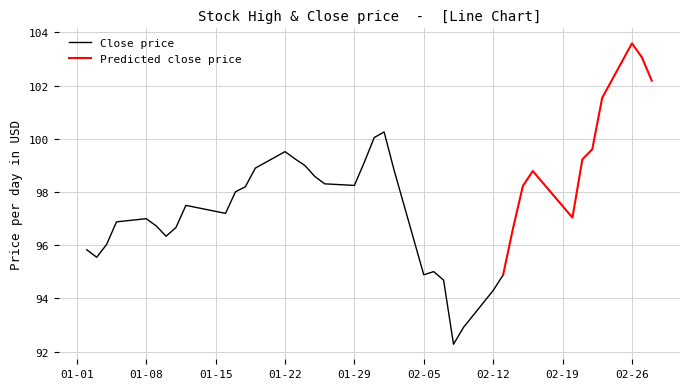

What is the lowest value of the Close price series?

92.3